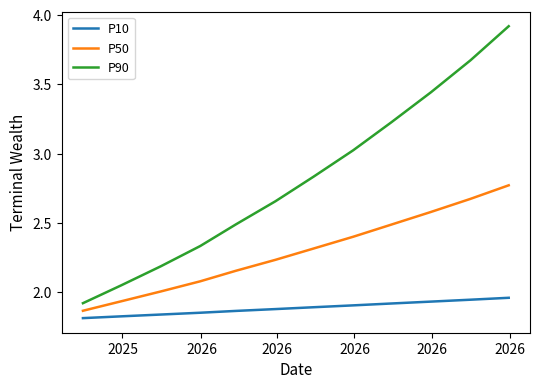

True or false: P50 and P10 intersect in this chart.

False